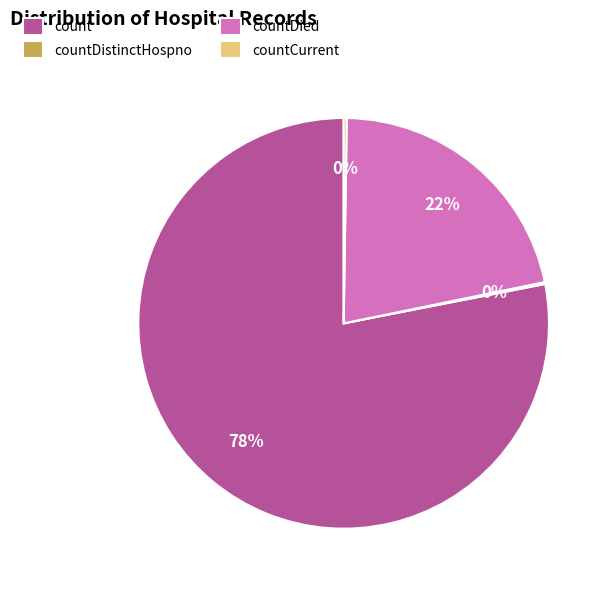

To the nearest percent, what is the average slice percentage?

25%